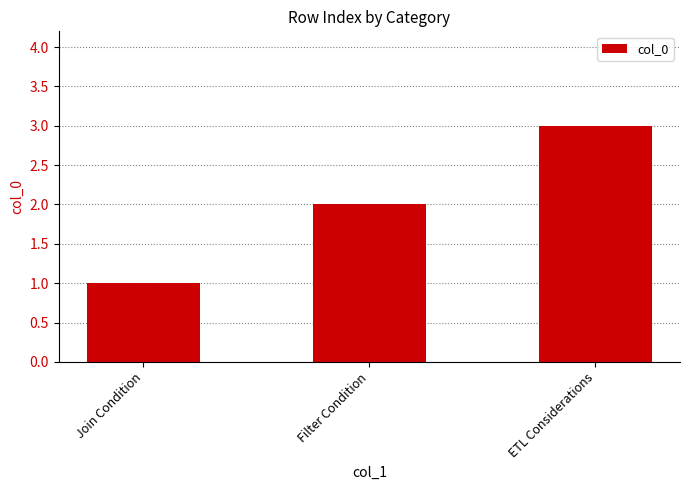

What is the greatest value displayed?

3